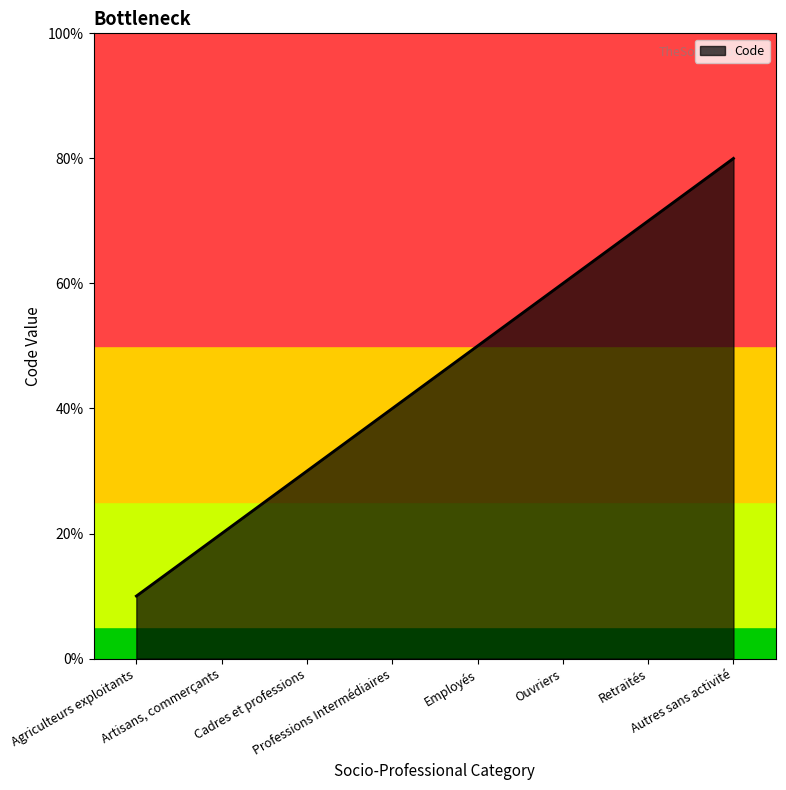

The chart shows a value of 6 at Professions Intermédiaires. True or false?

False